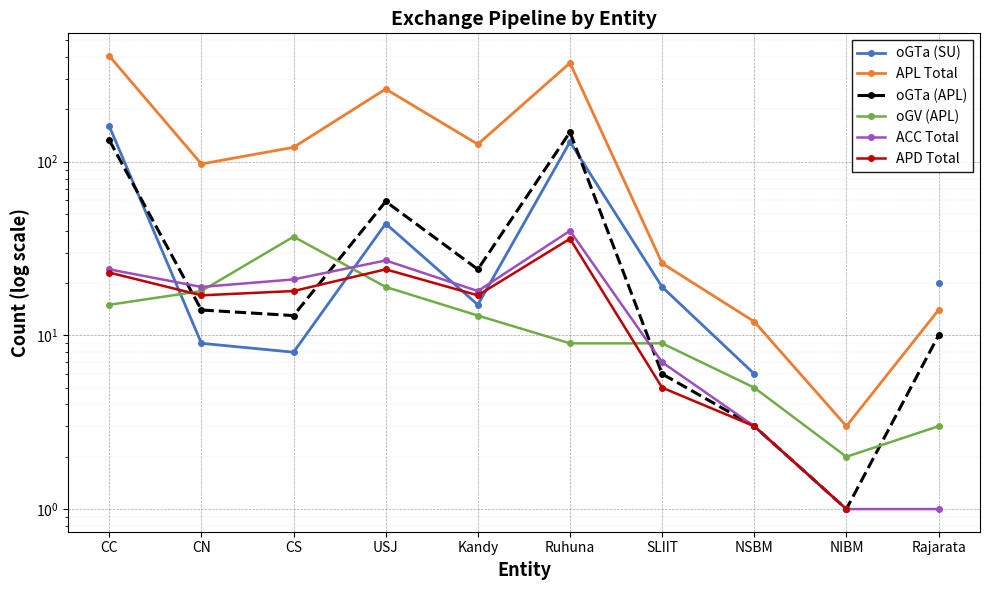

Rank the series by their maximum value, from lowest to highest.

APD Total, oGV (APL), ACC Total, oGTa (APL), oGTa (SU), APL Total